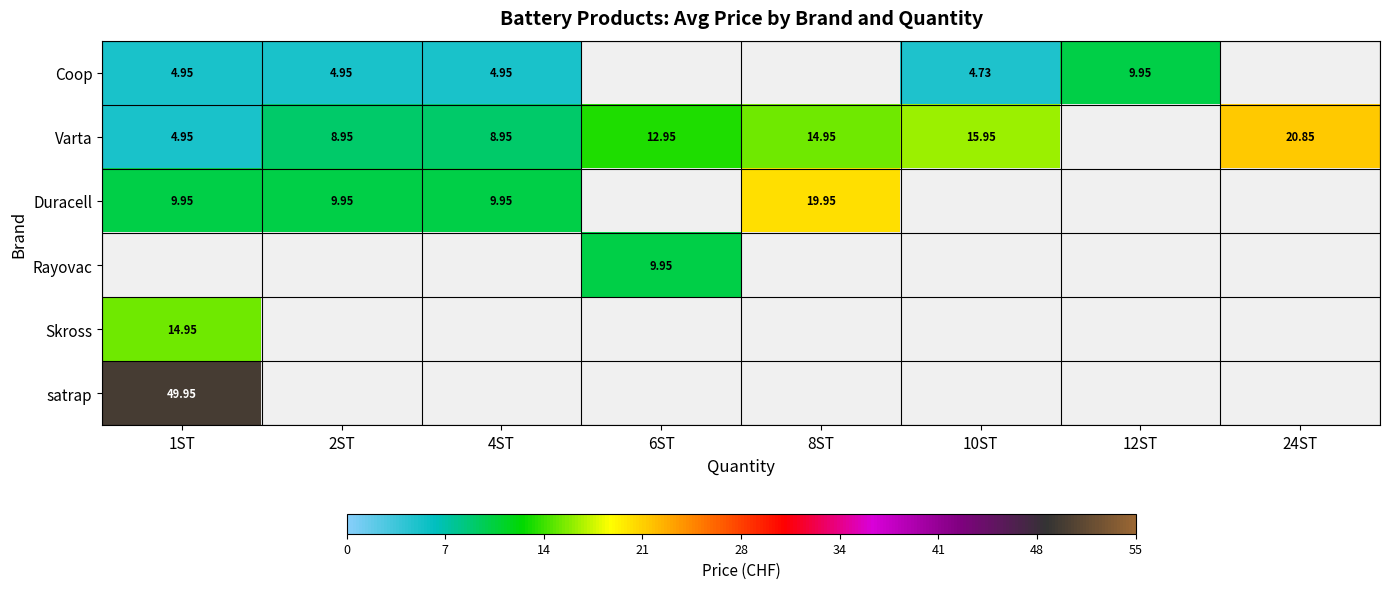

Where is Coop nearest to the value 4?

10ST